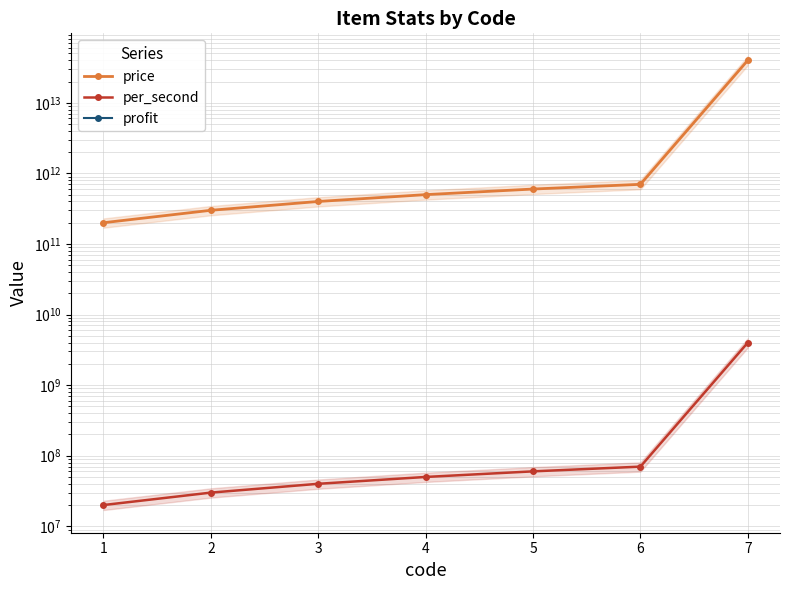

What is the difference between the second highest and minimum values in the per_second series?

50000000